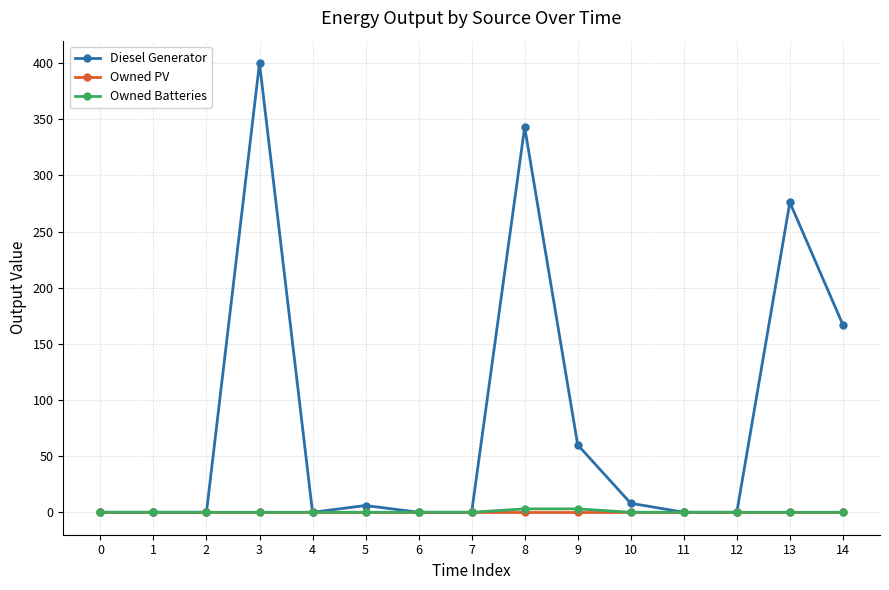

At which category is the sum across all series the highest?

3